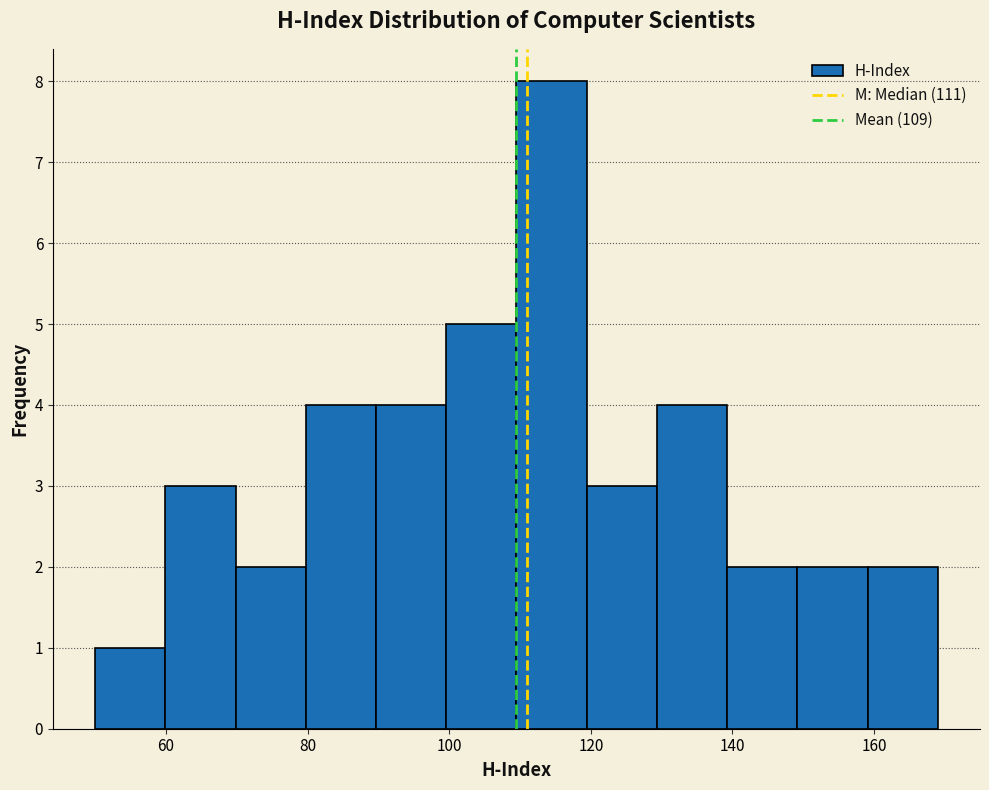

Reading left to right, transcribe this chart: for each bar, give the range it covers on the x-axis and its height. Neither the bar edges nor the heights are printed on the chart, so give them approximately, as read against the axes.

50 to 60: 1
60 to 70: 3
70 to 80: 2
80 to 90: 4
90 to 100: 4
100 to 110: 5
110 to 120: 8
120 to 130: 3
130 to 140: 4
140 to 150: 2
150 to 160: 2
160 to 170: 2